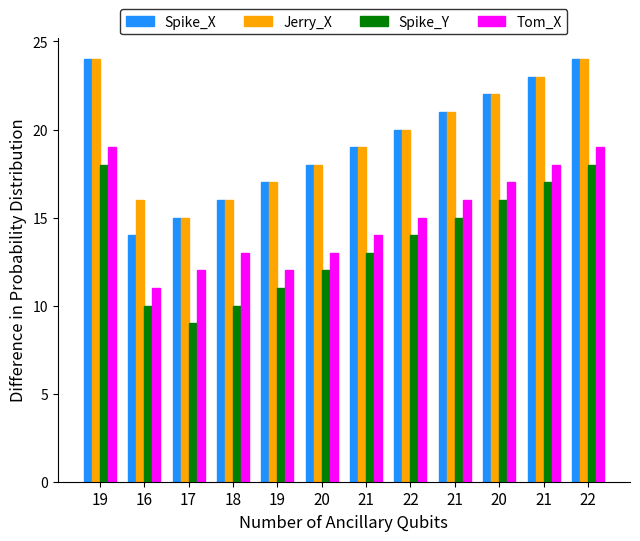

What is the difference between the Tom_X values at 21 and 22?

1